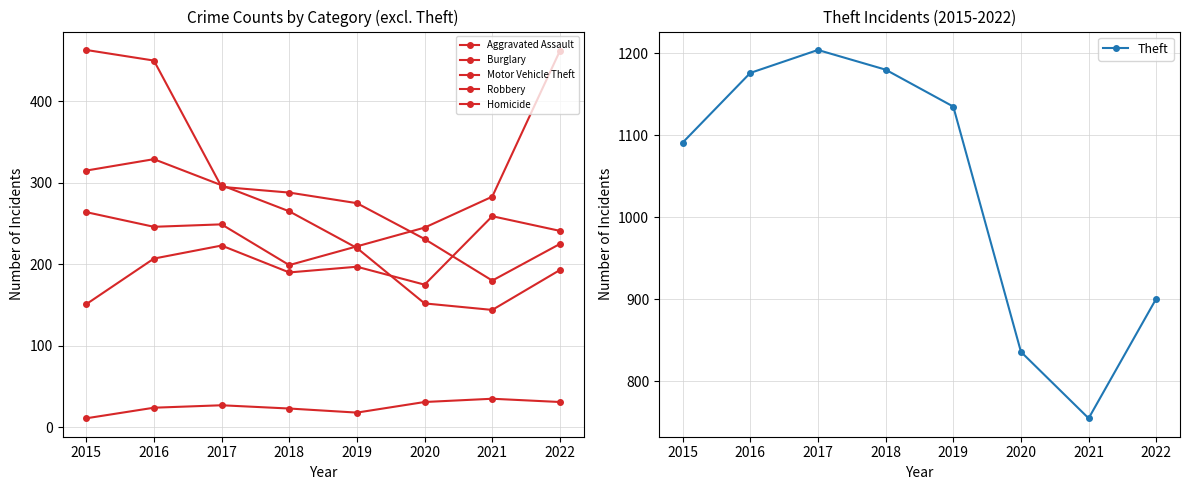

What is the sum of all Aggravated Assault values?

1643